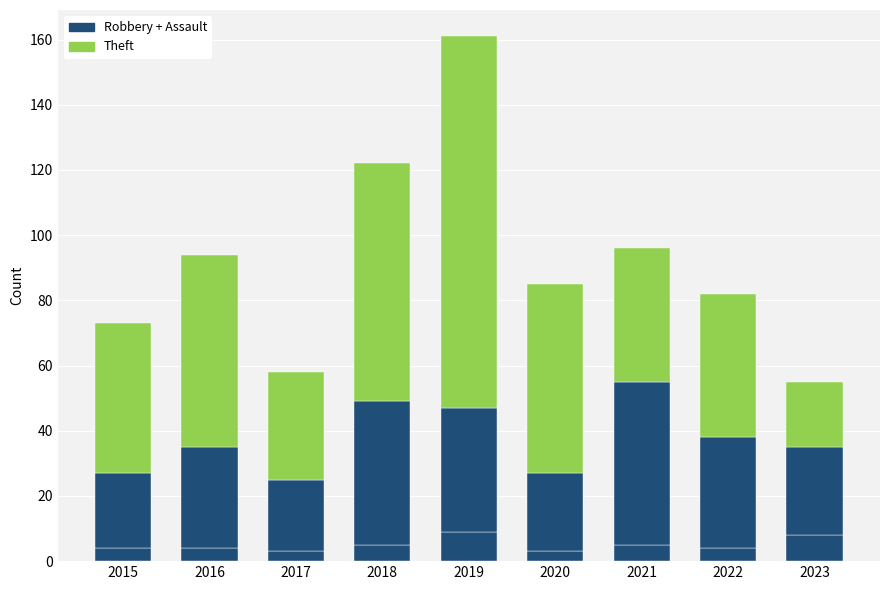

Reading left to right, transcribe all the data shown in this chart.

Aggravated Assault: 4	4	3	5	9	3	5	4	8
Robbery + Assault: 0	0	0	0	0	0	0	0	0
Theft: 46	59	33	73	114	58	41	44	20